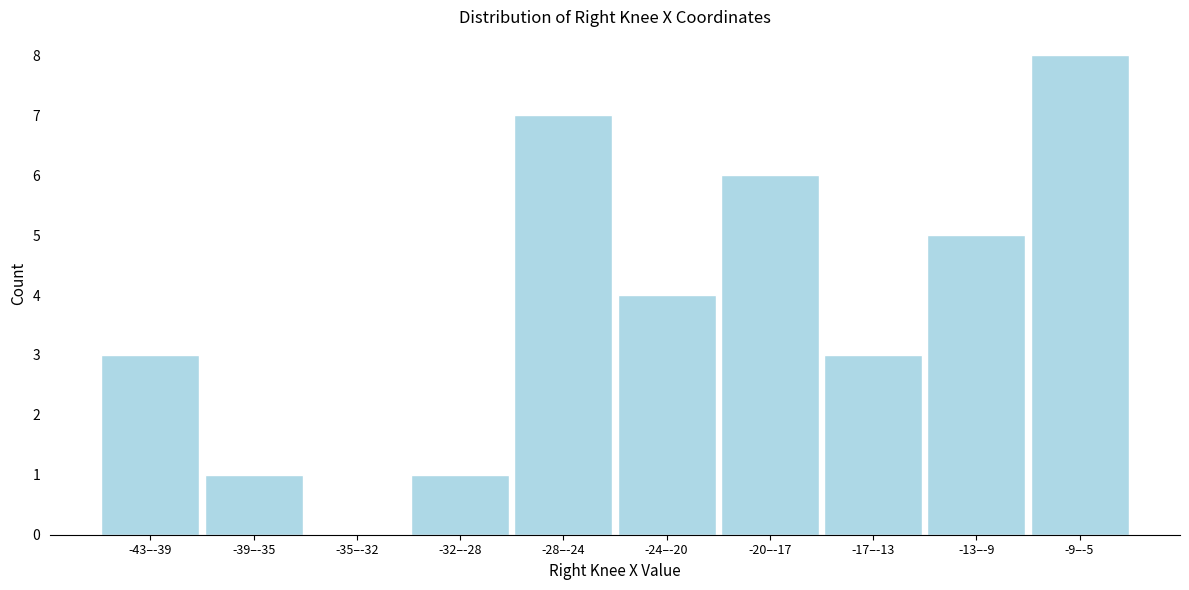

Reading left to right, extract all data points from this chart.

-43–-39=3	-39–-35=1	-35–-32=0	-32–-28=1	-28–-24=7	-24–-20=4	-20–-17=6	-17–-13=3	-13–-9=5	-9–-5=8